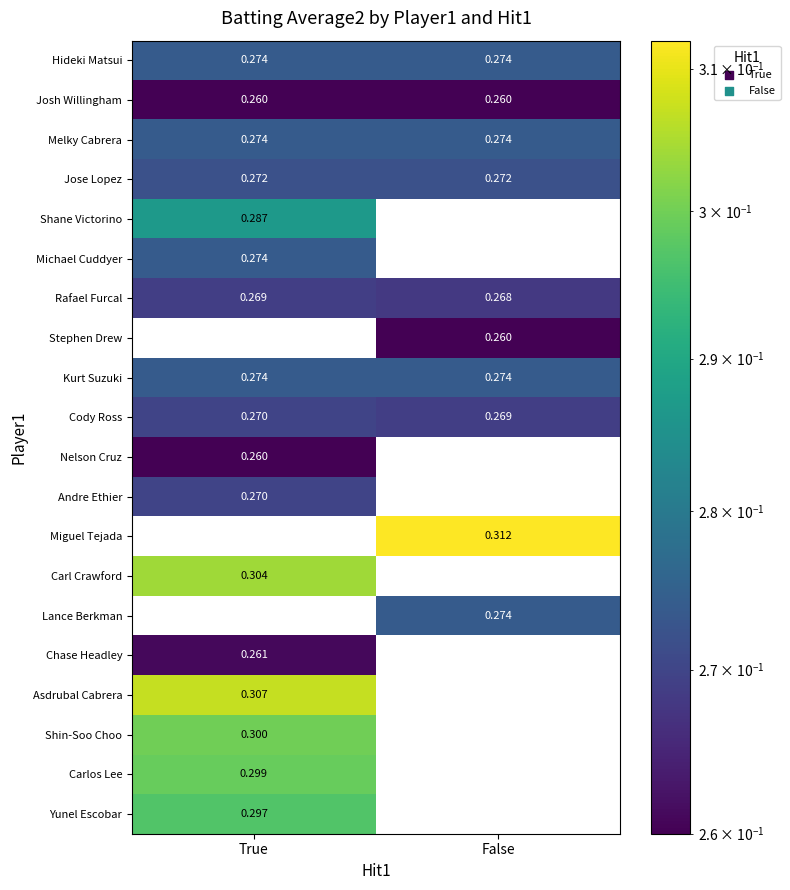

Which category has the highest value across all series?

False